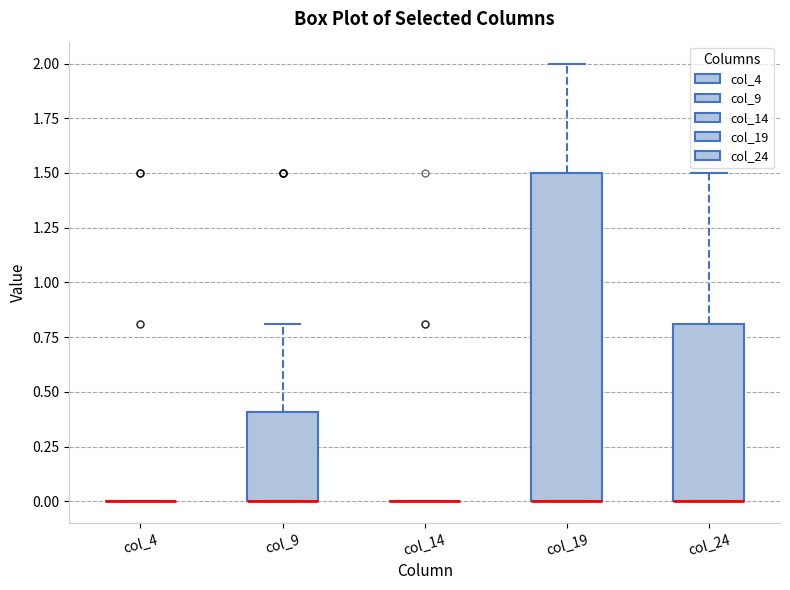

Reading left to right, transcribe this box plot: for each box, give where its median line is, the range the box spans, and where its two whiskers end, as read against the y-axis. The values are not printed on the chart, so give them approximately, as read against the axis.

col_4: box collapsed to a line at 0.0, whiskers 0.0 to 0.0
col_9: median 0.0 (drawn on the box's lower edge), box 0.0 to 0.4, whiskers 0.0 to 0.8
col_14: box collapsed to a line at 0.0, whiskers 0.0 to 0.0
col_19: median 0.0 (drawn on the box's lower edge), box 0.0 to 1.5, whiskers 0.0 to 2.0
col_24: median 0.0 (drawn on the box's lower edge), box 0.0 to 0.8, whiskers 0.0 to 1.5